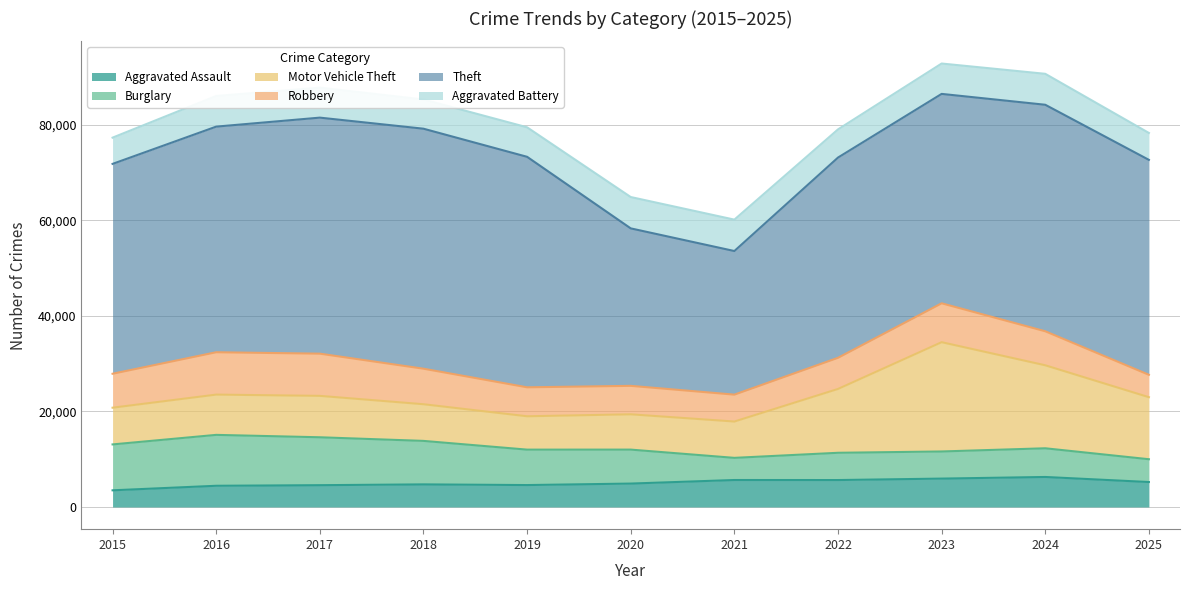

What is the sum of all Aggravated Battery values?

67905